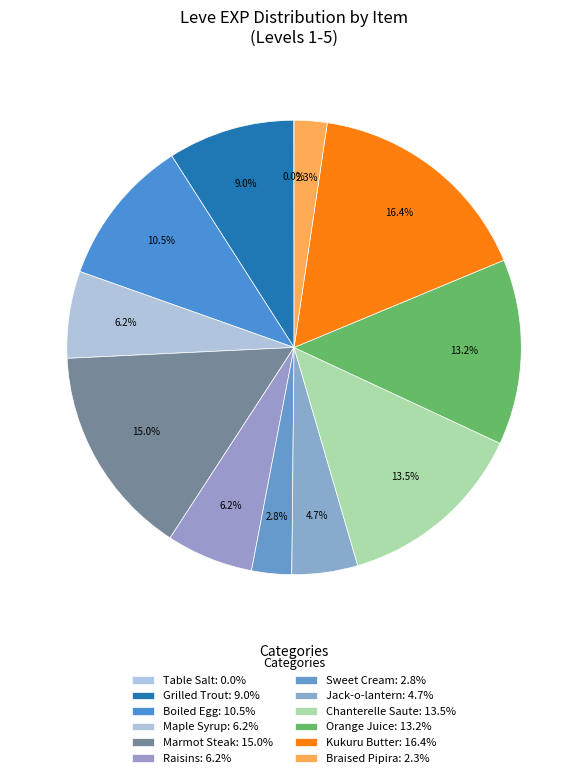

Approximately how many times larger is the value at Kukuru Butter compared to Sweet Cream?

5.8